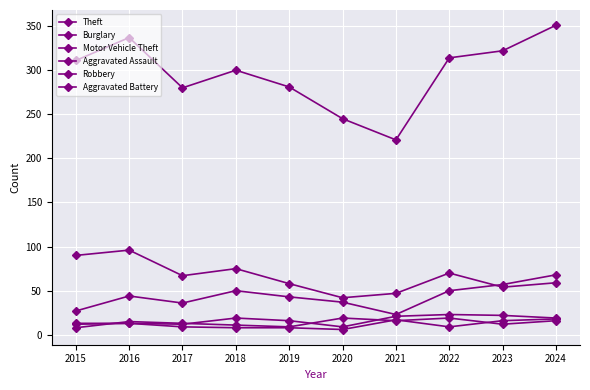

What is the value of the Robbery point at the 2nd from the left?

15